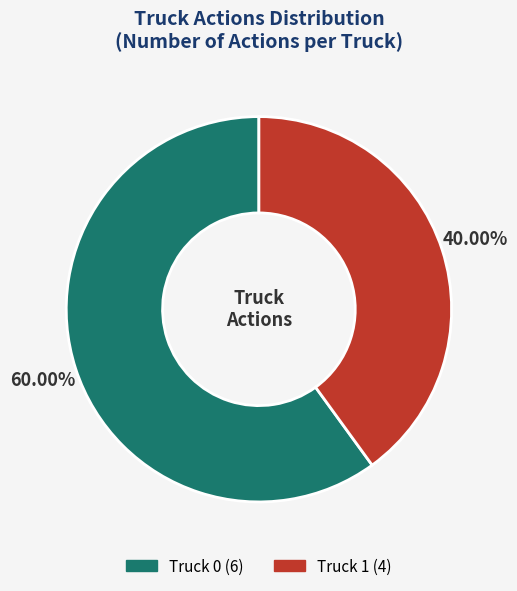

To the nearest percent, what portion does Truck 1 represent?

40%